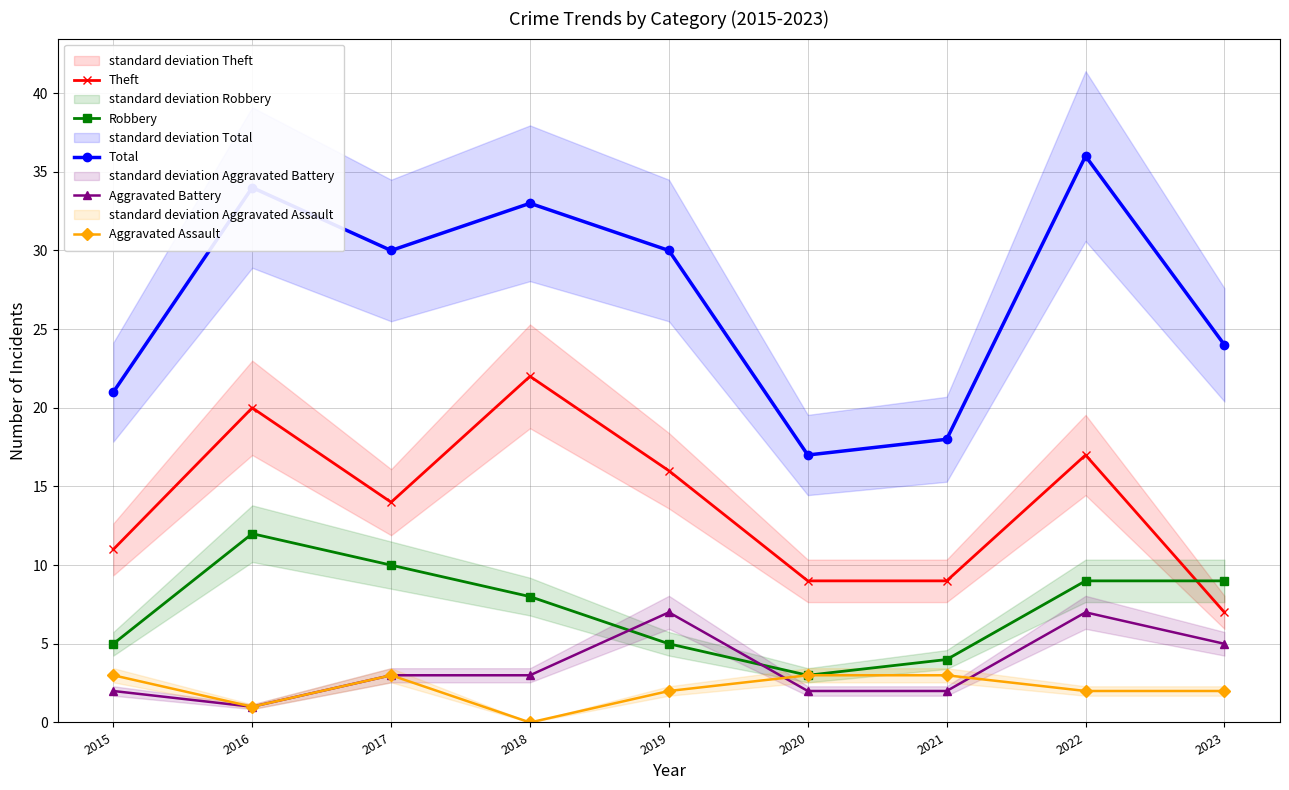

What is the maximum value for Theft?

22